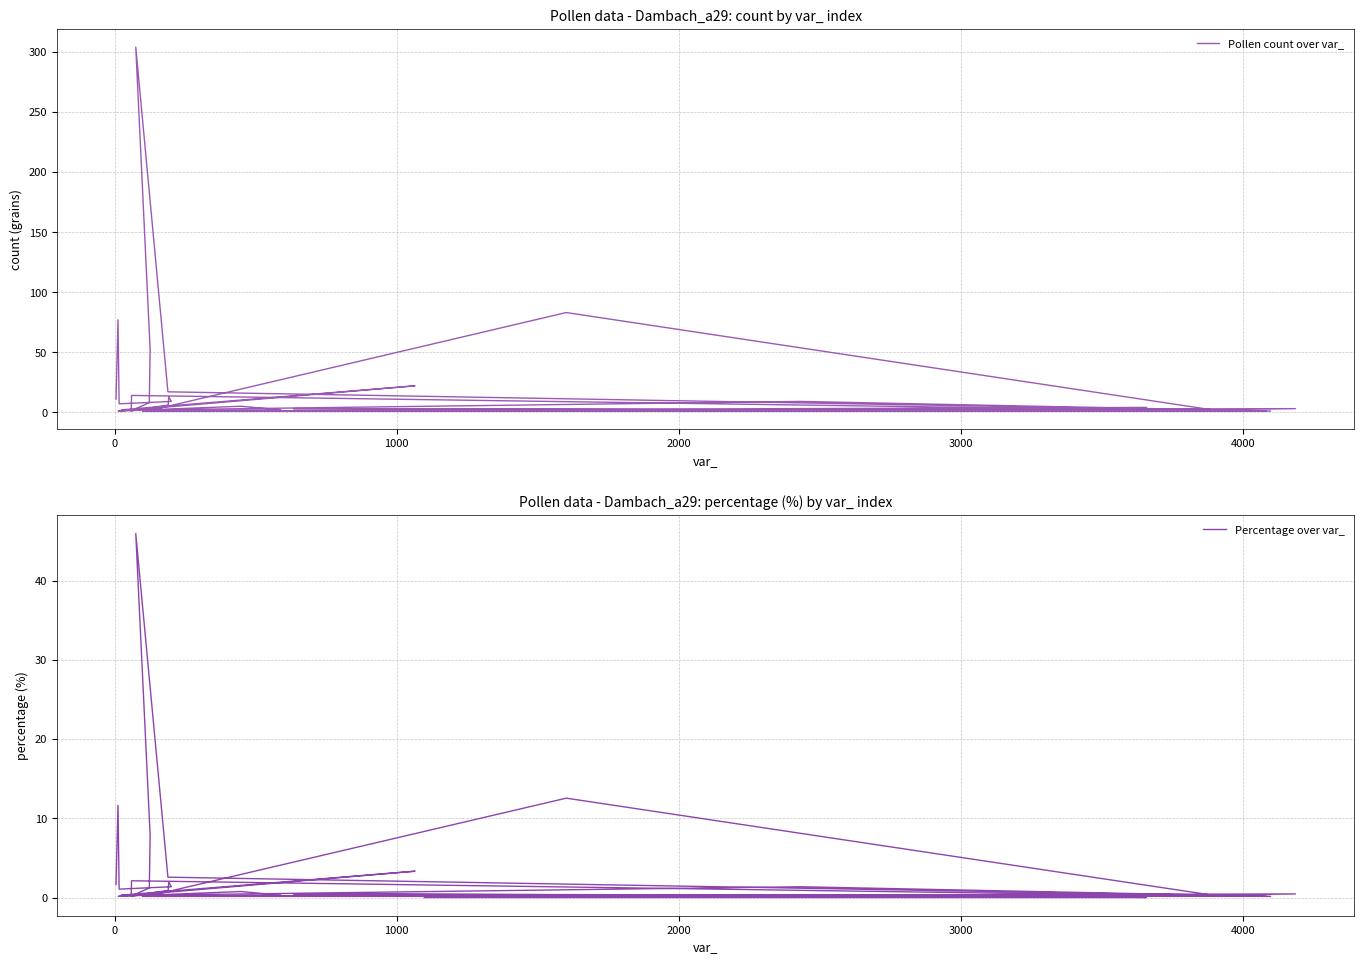

What is the average value of the Pollen count over var_ series?

19.1